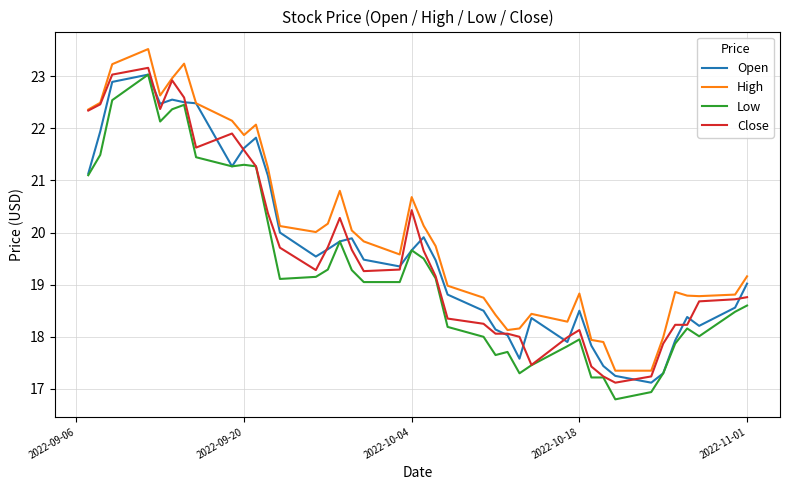

Which series has the largest total across all categories?

High